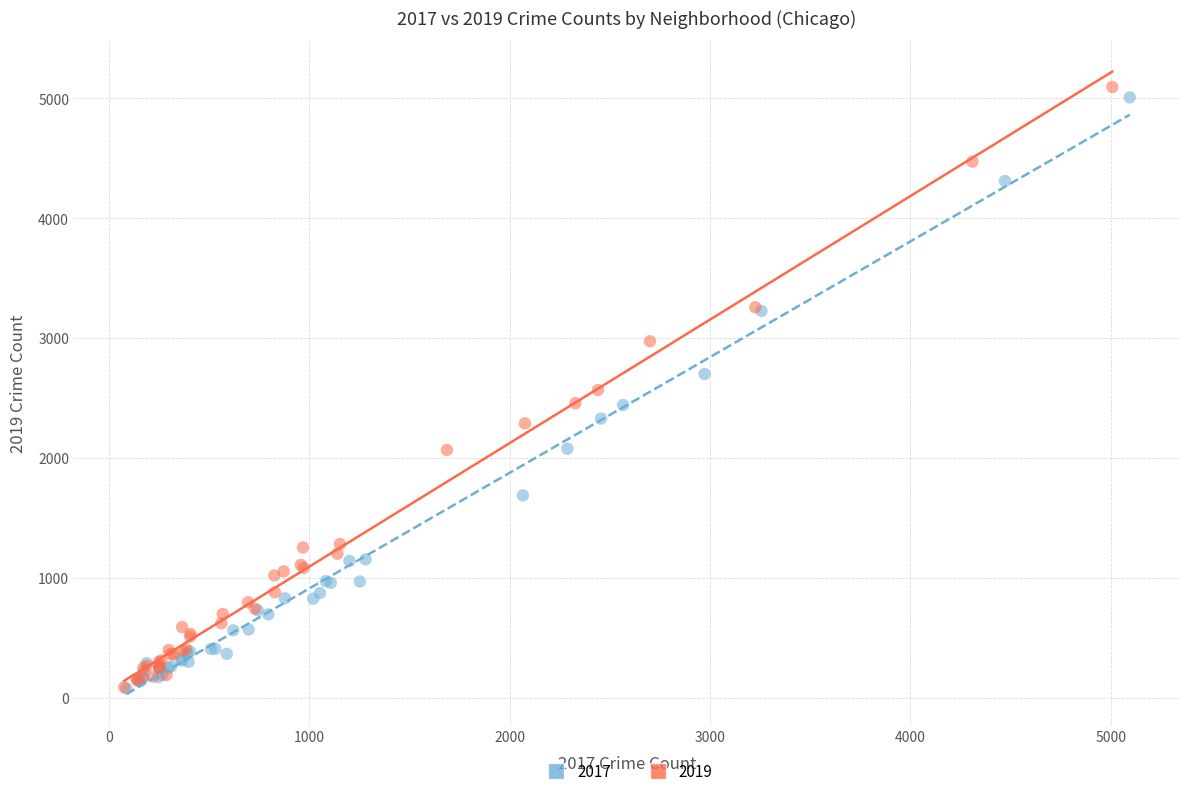

Which series has the widest spread of Y values?

2019